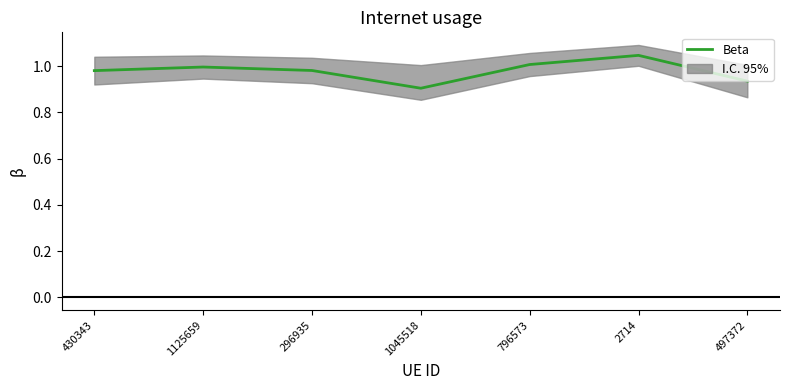

List the labels in order of value, largest first.

2714, 796573, 1125659, 296935, 430343, 497372, 1045518